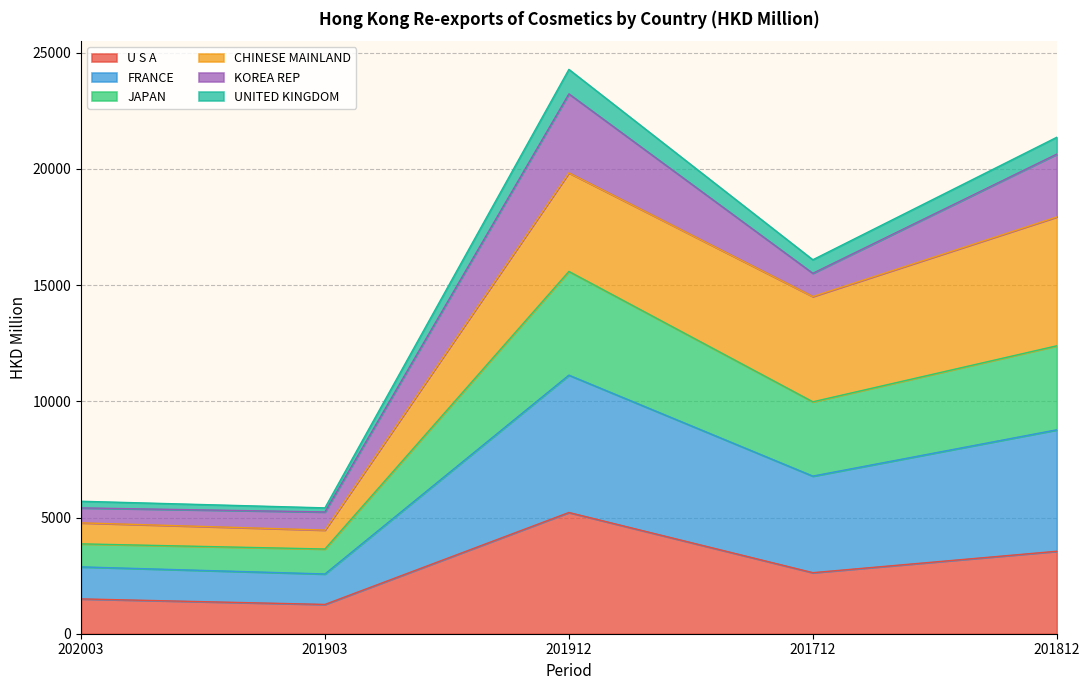

The U S A series shows 3548.7 at 201812. True or false?

True